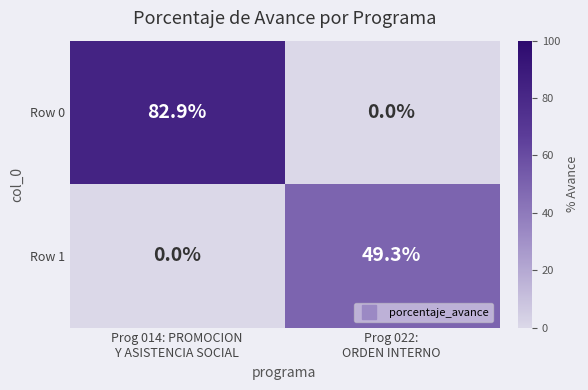

What is the greatest value displayed?

82.9